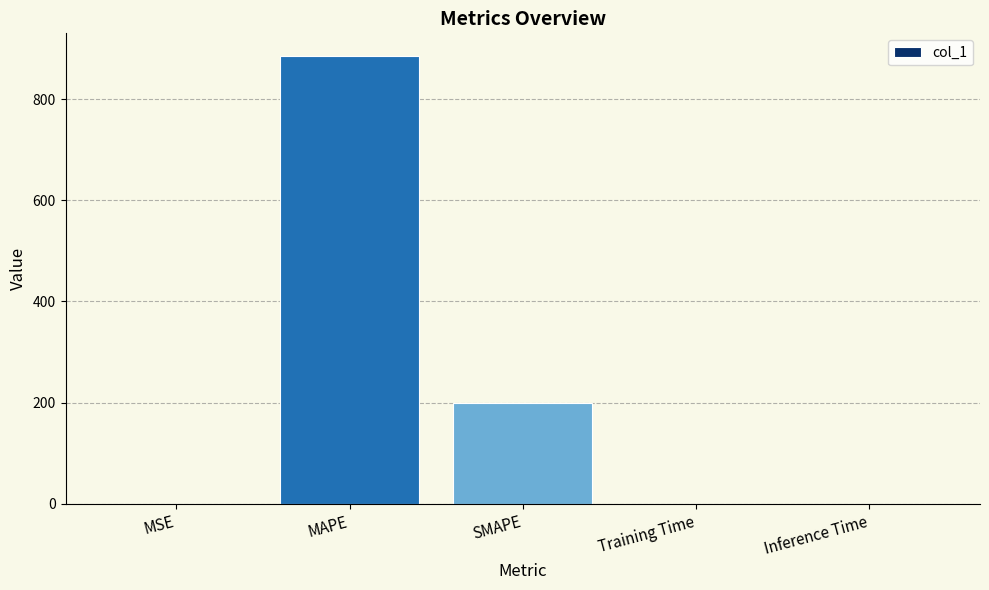

How many data points does each series have?

5